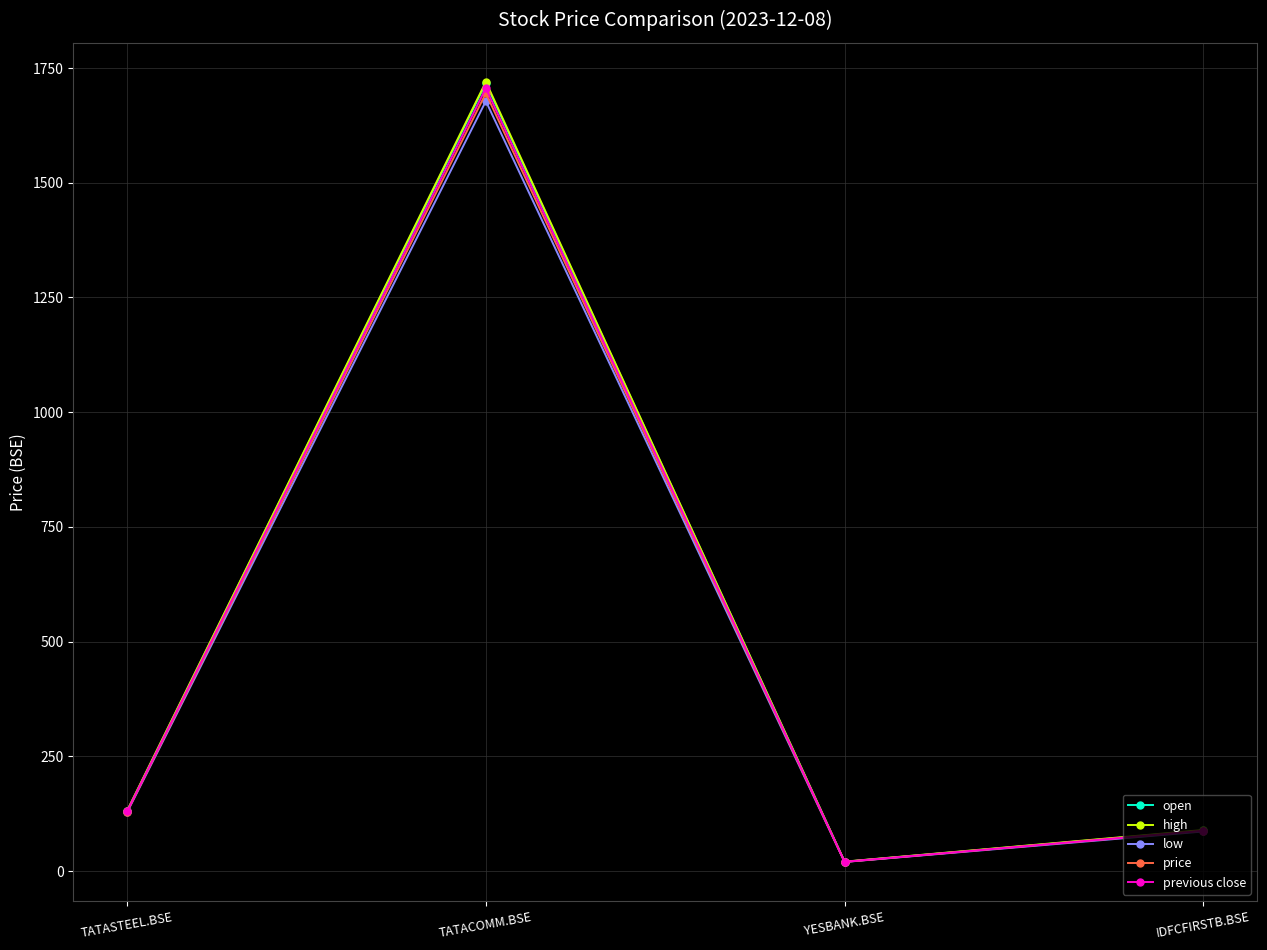

At which category is the sum across all series the highest?

TATACOMM.BSE